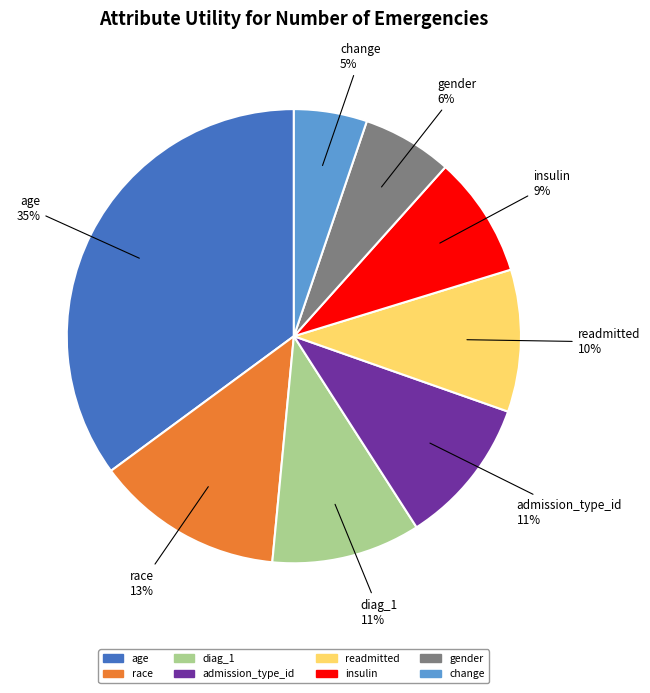

Is the sum of diag_1 and gender greater than half?

No